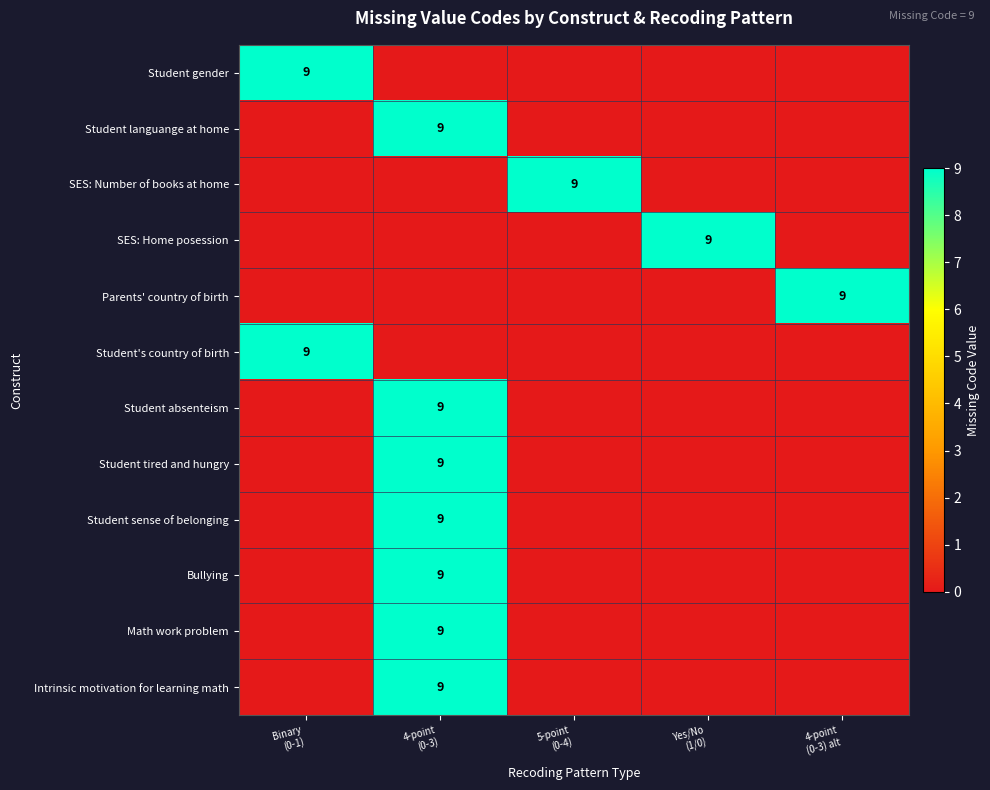

What is the difference between the maximum and minimum values in the Bullying series?

9